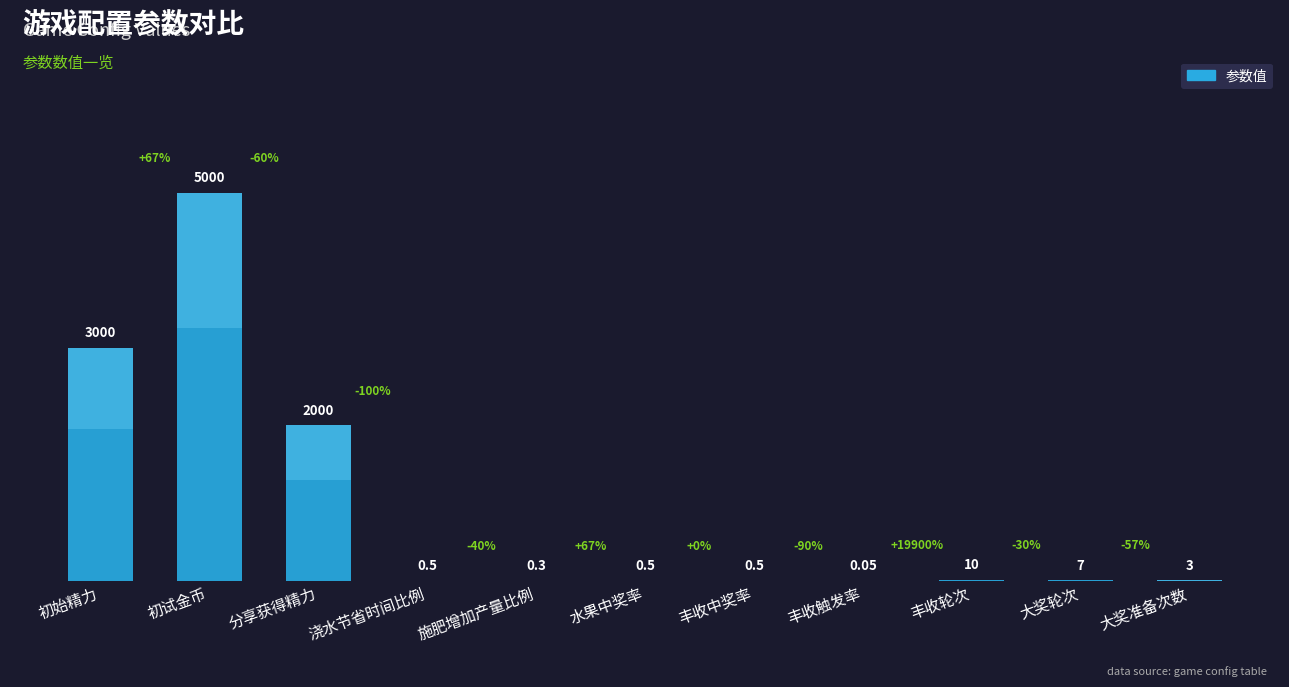

The value at 丰收轮次 is 13.7. True or false?

False